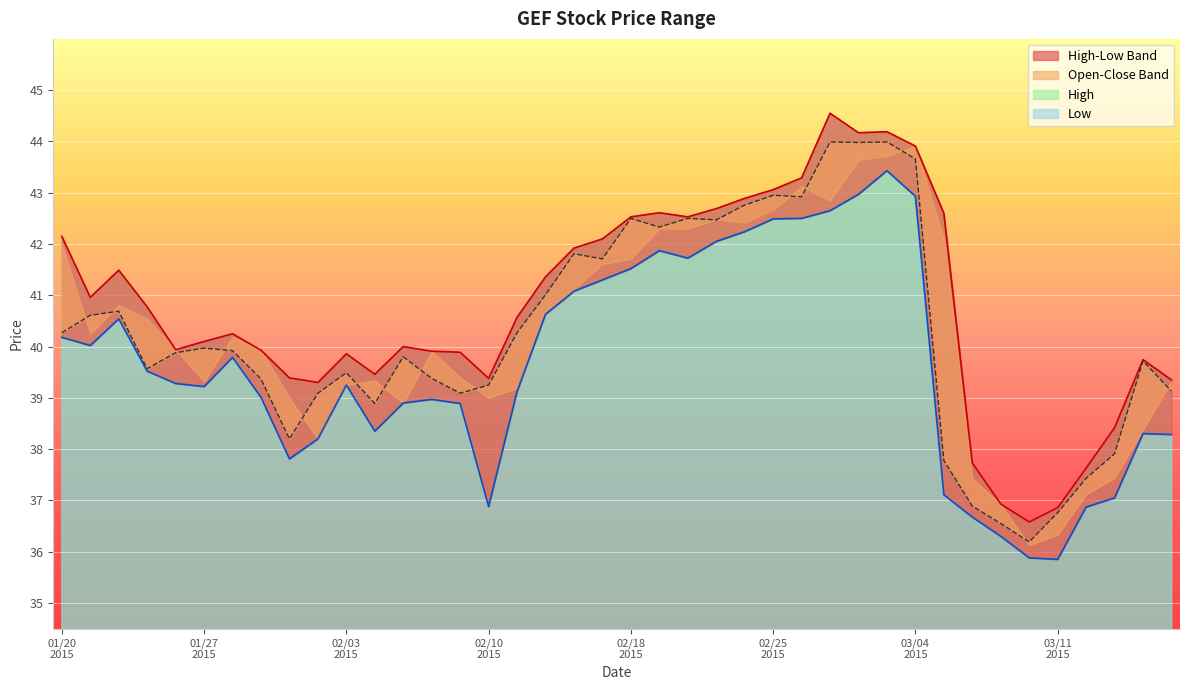

Reading right to left, transcribe all the data shown in this chart.

High: 39.4	39.7	38.4	37.6	36.9	36.6	36.9	37.7	42.6	43.9	44.2	44.2	44.5	43.3	43.1	42.9	42.7	42.5	42.6	42.5	42.1	41.9	41.4	40.6	39.4	39.9	39.9	40.0	39.5	39.9	39.3	39.4	39.9	40.2	40.1	39.9	40.8	41.5	41.0	42.1
Low: 38.3	38.3	37.0	36.9	35.9	35.9	36.3	36.7	37.1	42.9	43.4	43.0	42.6	42.5	42.5	42.2	42.0	41.7	41.9	41.5	41.3	41.1	40.6	39.1	36.9	38.9	39.0	38.9	38.4	39.2	38.2	37.8	39.0	39.8	39.2	39.3	39.5	40.5	40.0	40.2
Close: 39.1	39.7	37.9	37.4	36.8	36.2	36.5	36.9	37.8	43.7	44.0	44.0	44.0	42.9	43.0	42.8	42.5	42.5	42.3	42.5	41.7	41.8	41.0	40.3	39.2	39.1	39.4	39.8	38.9	39.5	39.1	38.2	39.4	39.9	40.0	39.9	39.6	40.7	40.6	40.3